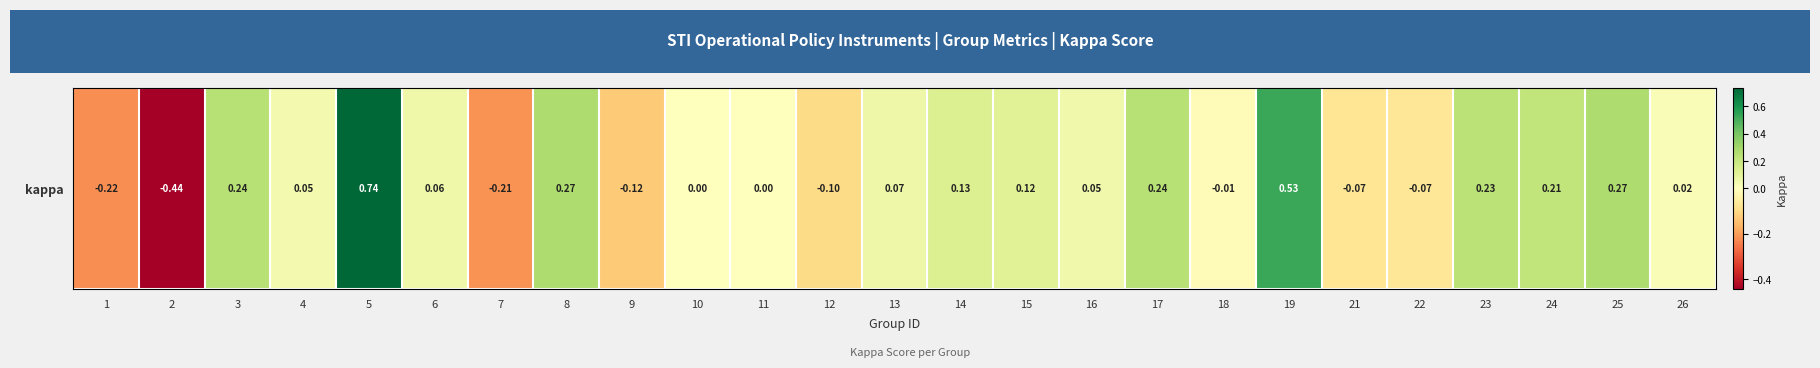

What is the difference between the maximum and minimum values?

1.2